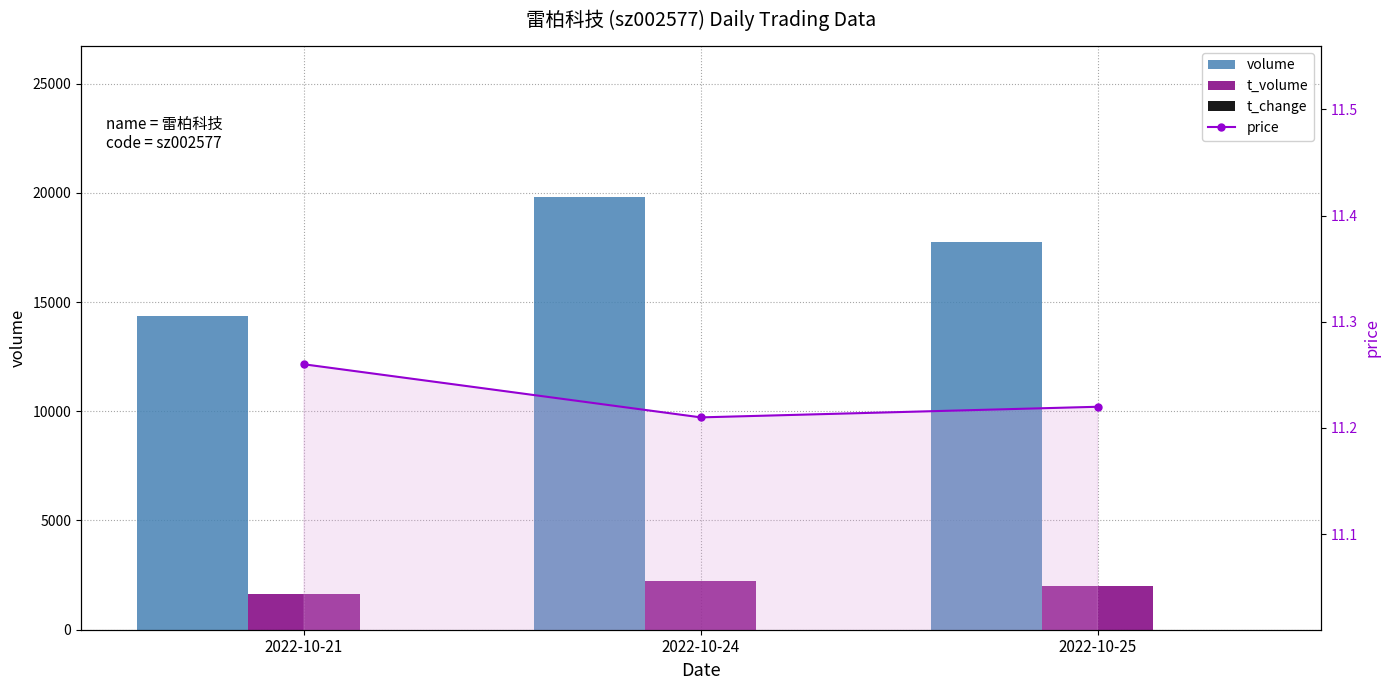

What is the sum of the volume values at 2022-10-24 and 2022-10-21?

34153.0